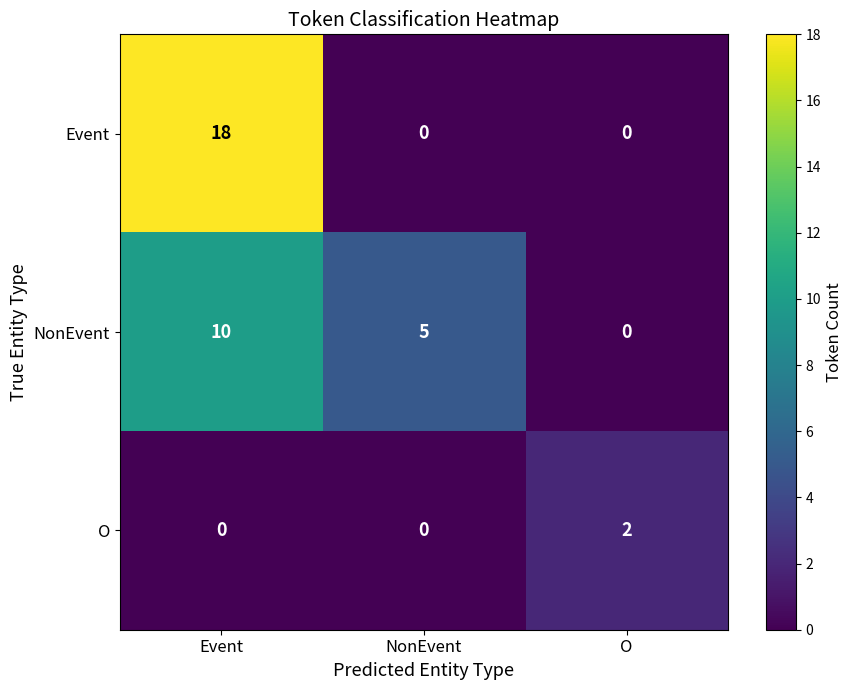

Reading right to left, extract all data points from this chart.

Event: O=0	NonEvent=0	Event=18
NonEvent: O=0	NonEvent=5	Event=10
O: O=2	NonEvent=0	Event=0